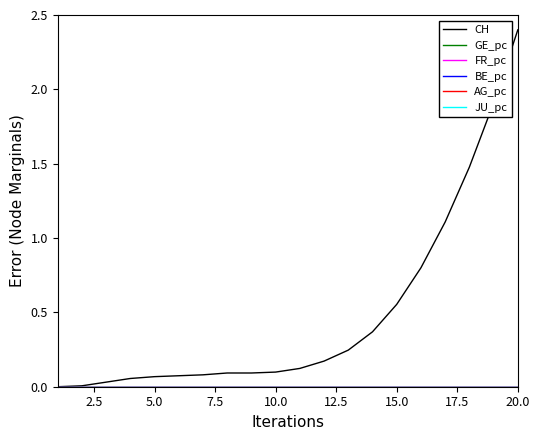

What is the greatest value displayed?

2.4